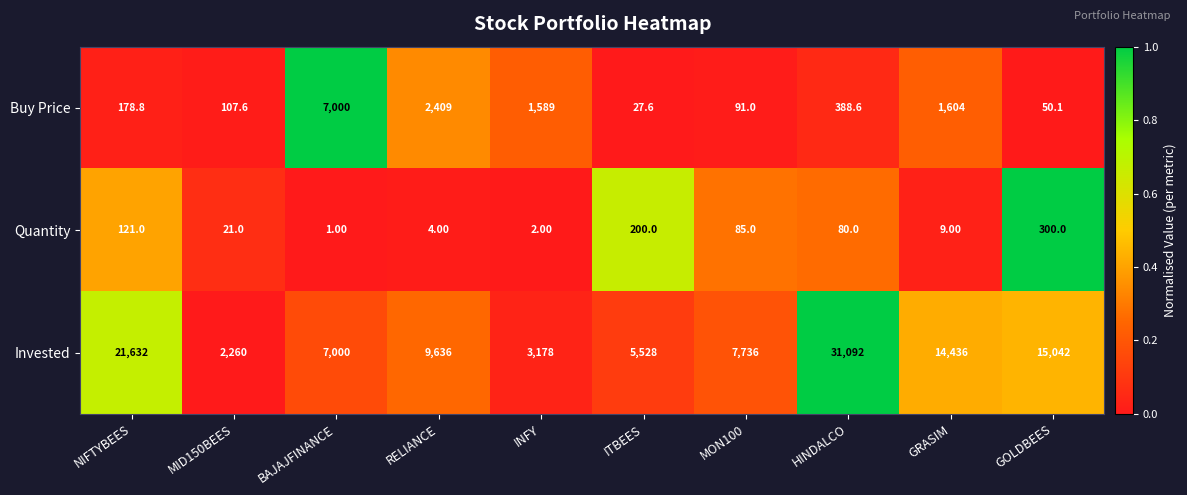

At which category does the chart reach its minimum across all series?

BAJAJFINANCE